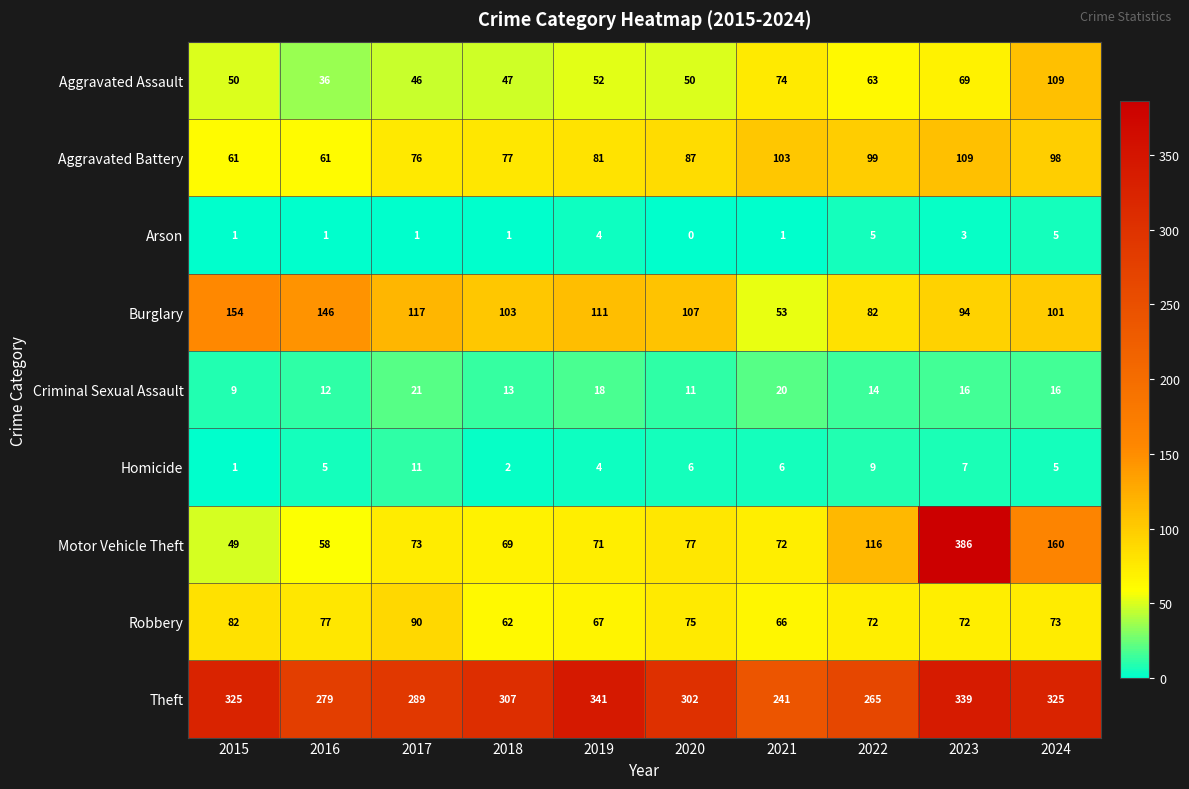

True or false: Homicide has a value of 6 at 2020.

True